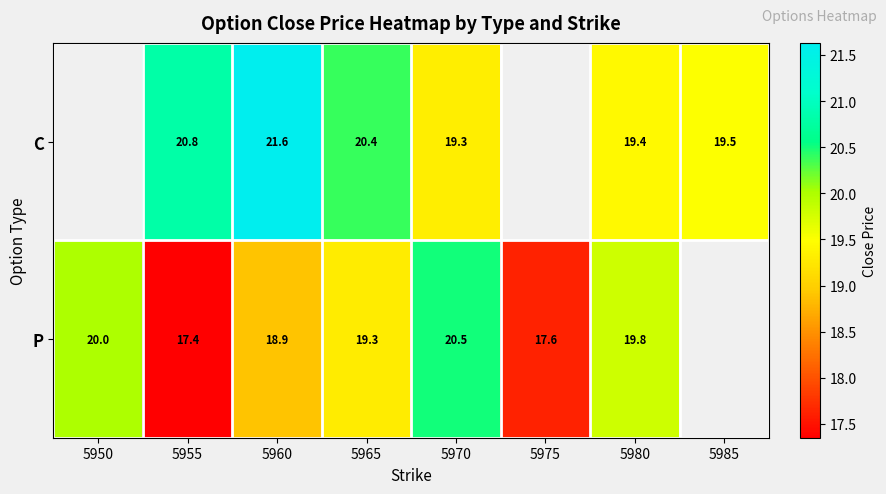

Rank the series at 5970 from highest to lowest value.

P, C